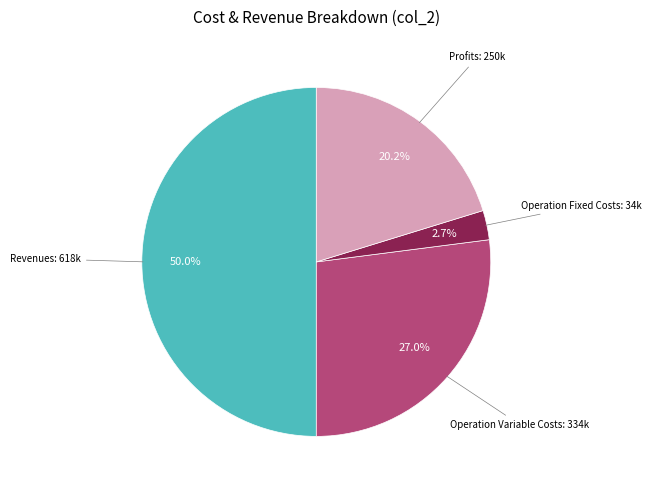

To the nearest percent, what is the difference between the largest and smallest slice percentages?

47%